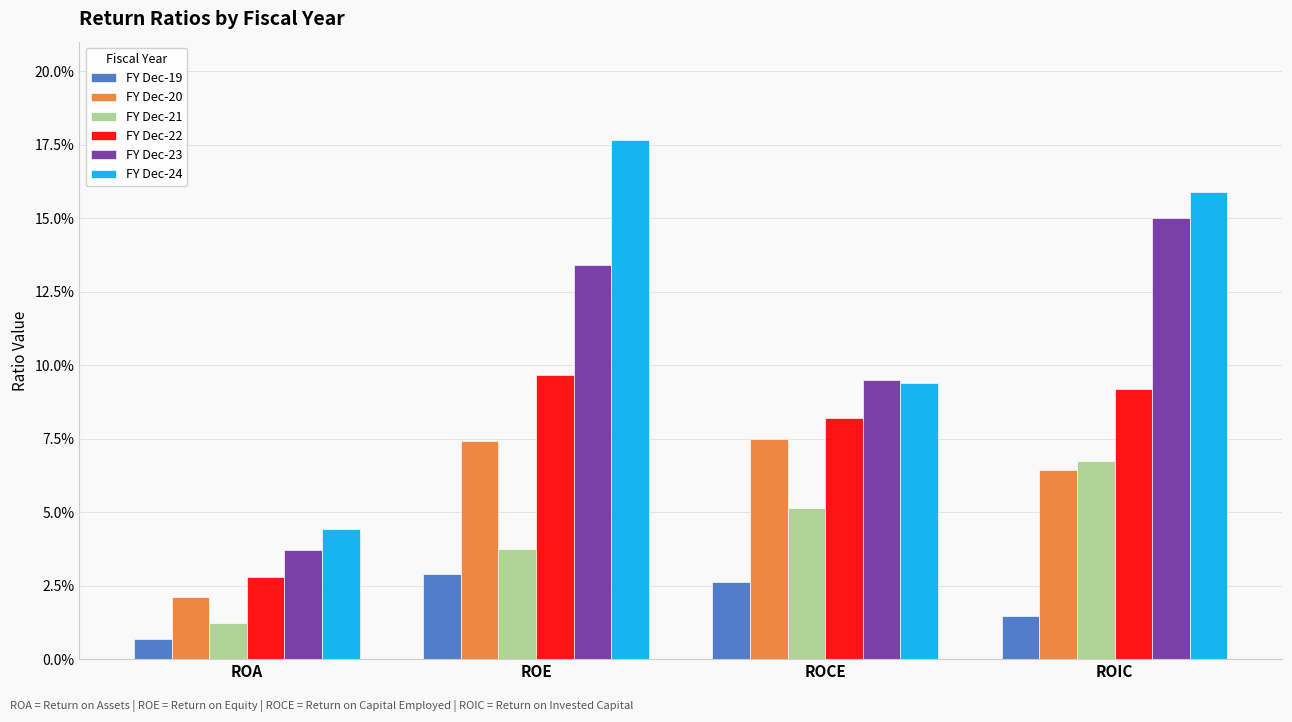

List the series in order of their peak value, highest first.

FY Dec-24, FY Dec-23, FY Dec-22, FY Dec-20, FY Dec-21, FY Dec-19